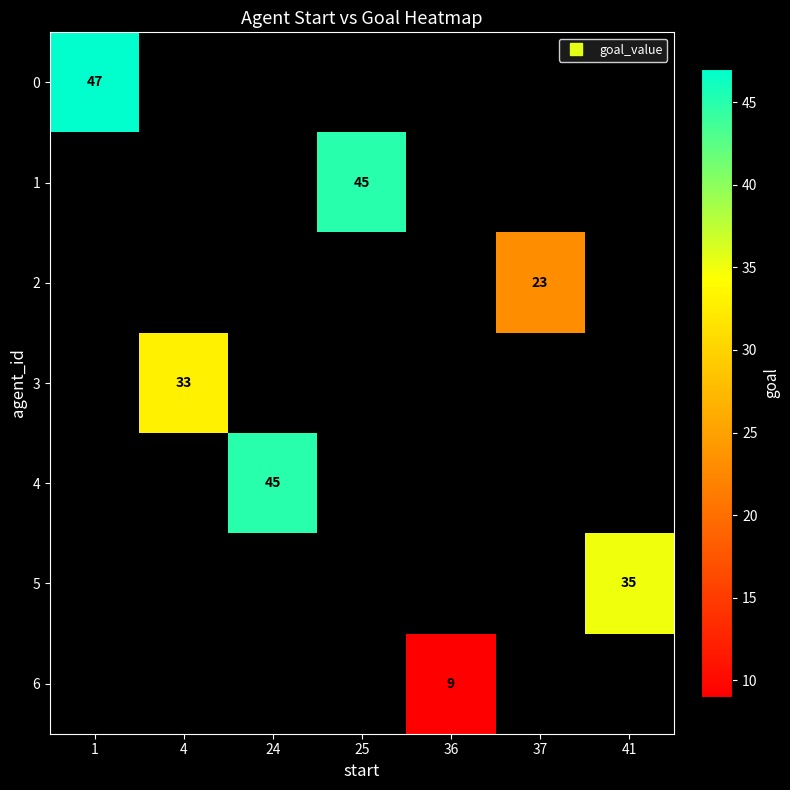

How many positive values does the 3 series have?

1